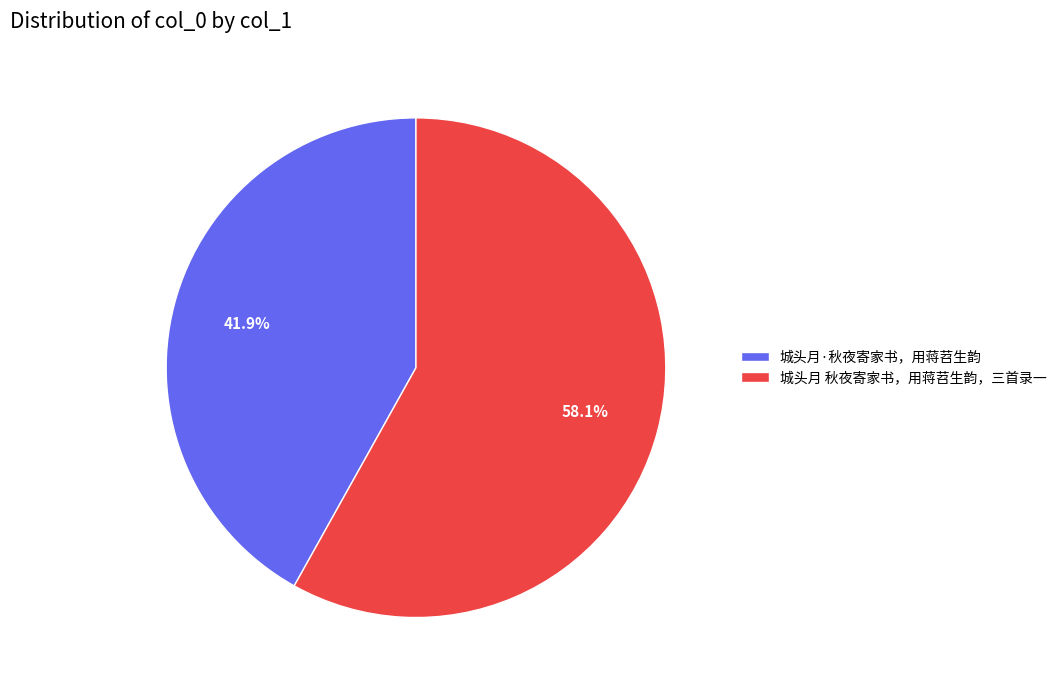

True or false: 城头月·秋夜寄家书，用蒋苕生韵 accounts for 42% of the total.

True